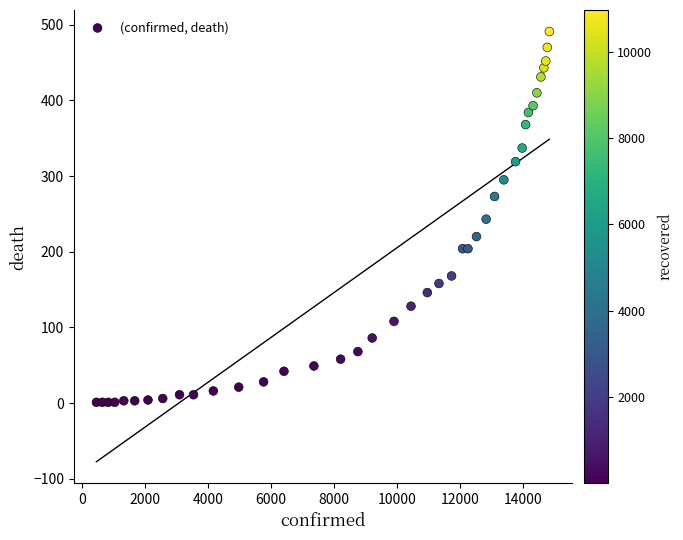

What is the range of Y values (max minus min)?

490